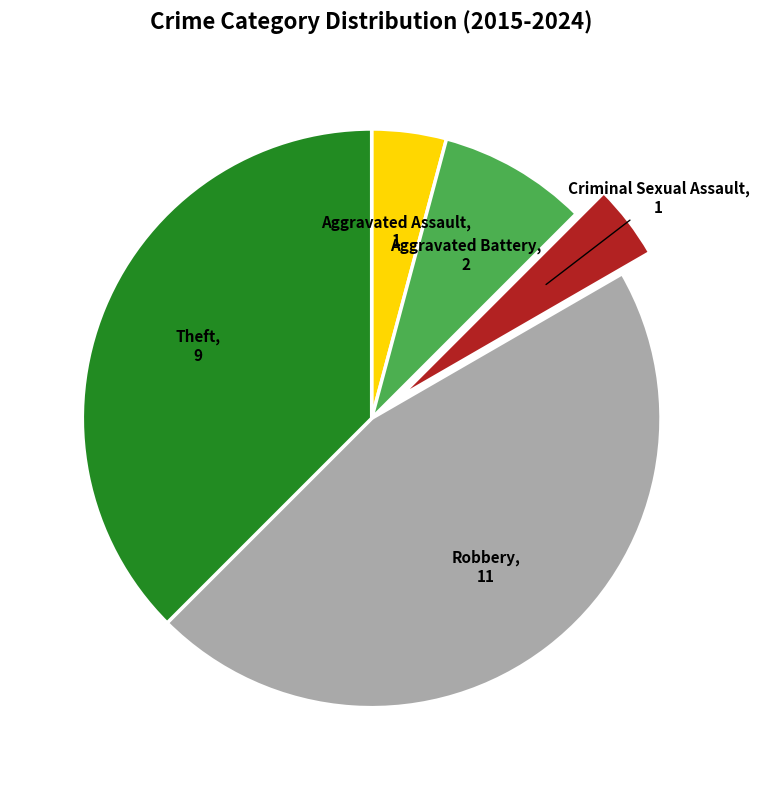

Is there any slice that represents more than half of the pie?

No